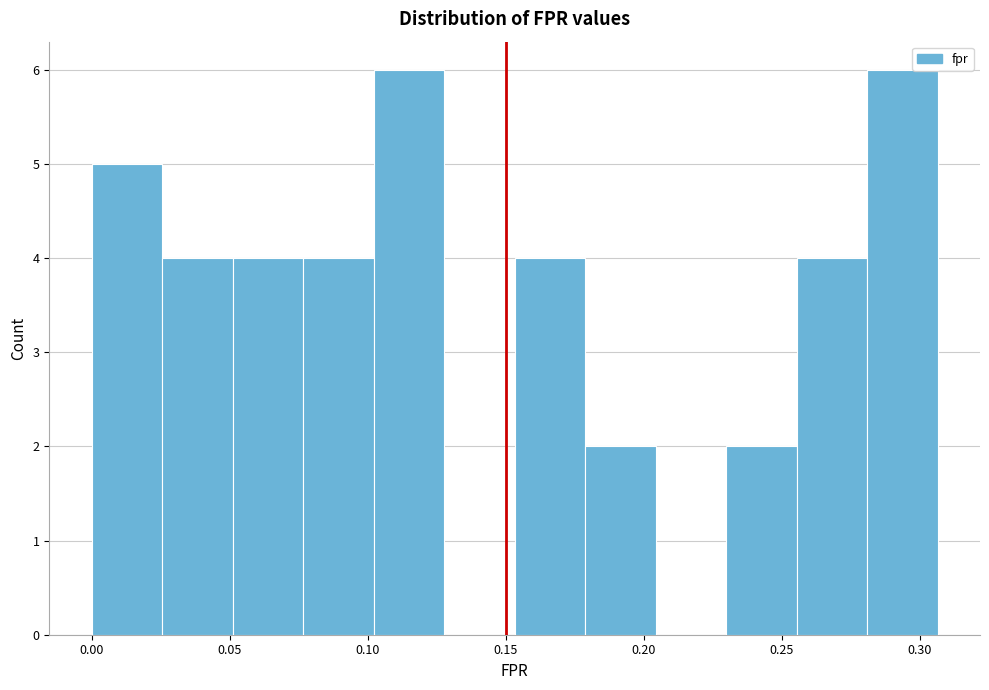

What is the height of the bar covering 0.280 to 0.305 on the x-axis? Neither the bar edges nor the heights are printed on the chart, so give them approximately, as read against the axes.

6